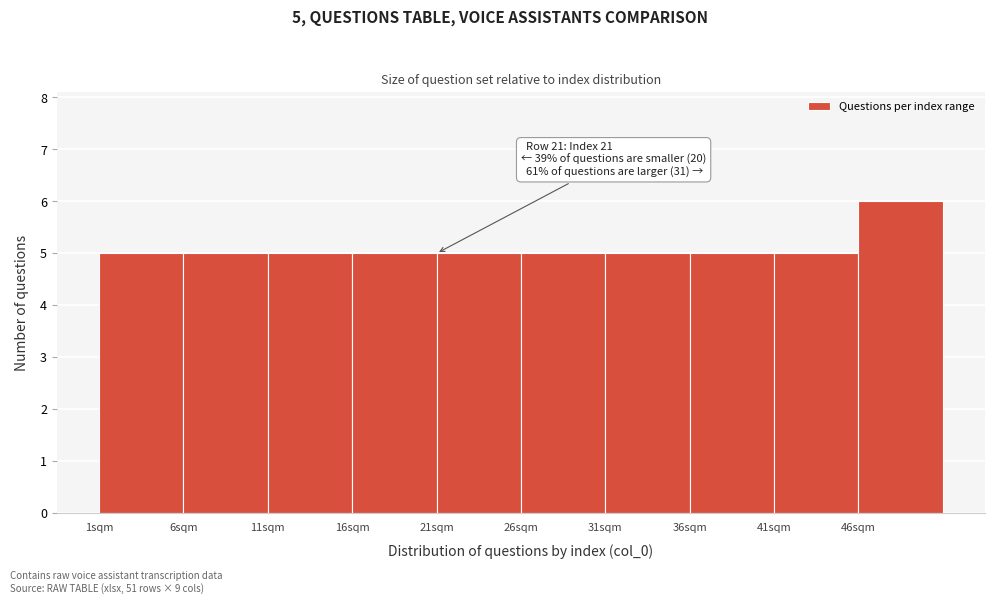

Over which range of the x-axis is the bar tallest?

46 to 51